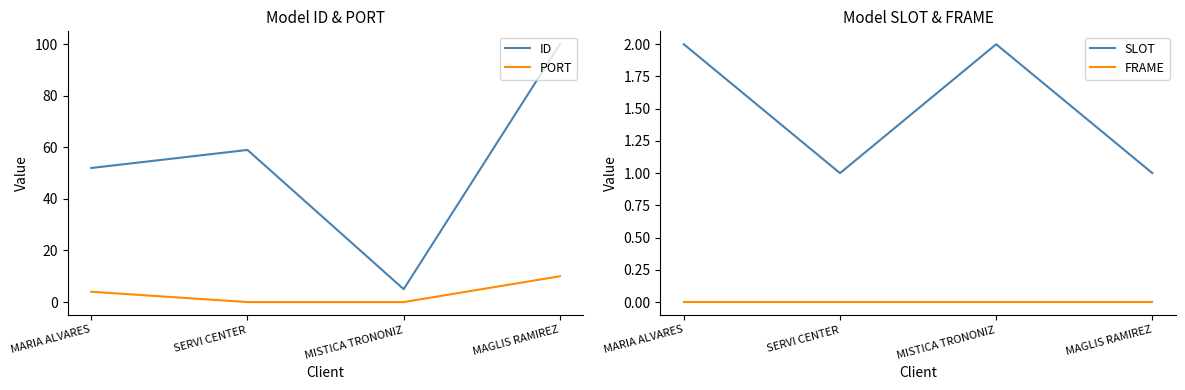

Rank the series at MARIA ALVARES from lowest to highest value.

FRAME, SLOT, PORT, ID